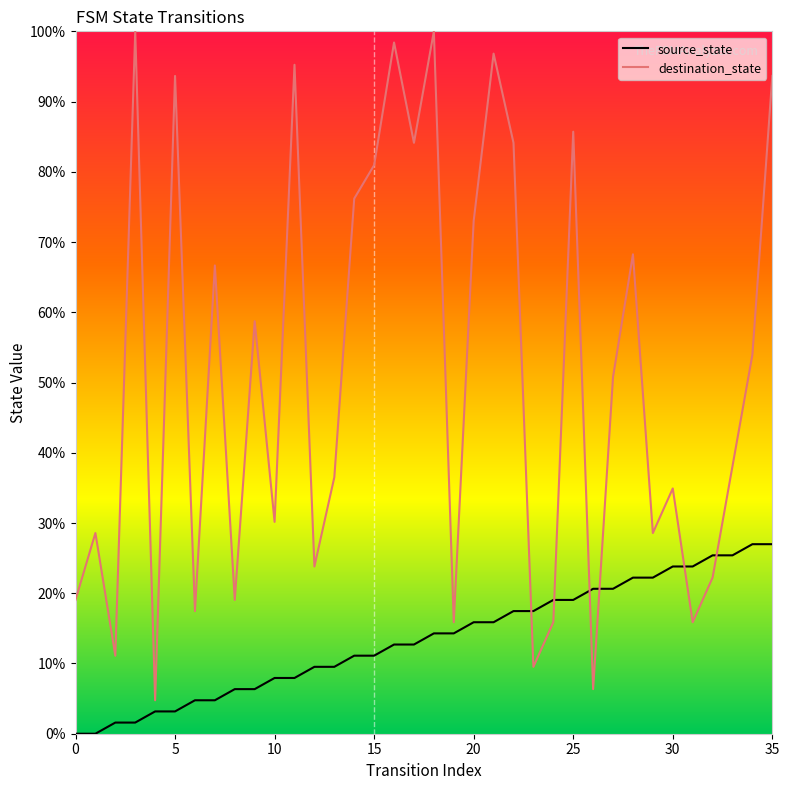

What is the sum of all source_state values?

485.7